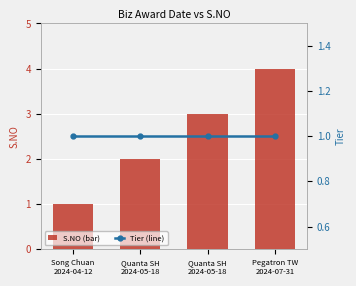

The value of Tier (line) at Quanta SH
2024-05-18 is 0. True or false?

False